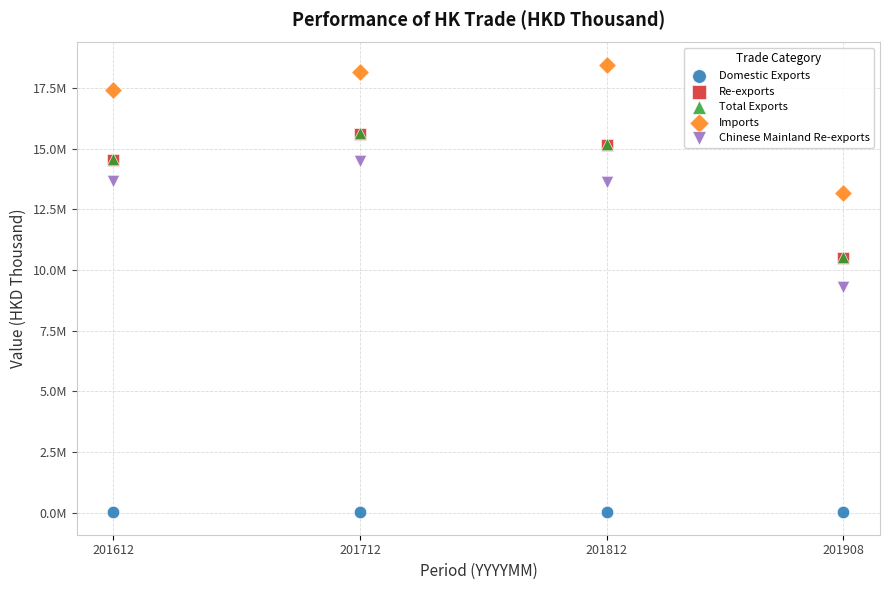

What are all the series names shown in the legend?

Domestic Exports, Re-exports, Total Exports, Imports, Chinese Mainland Re-exports